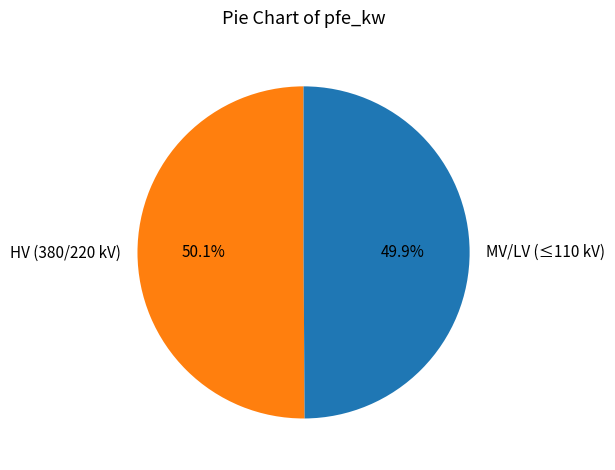

Does any single category account for the majority?

Yes